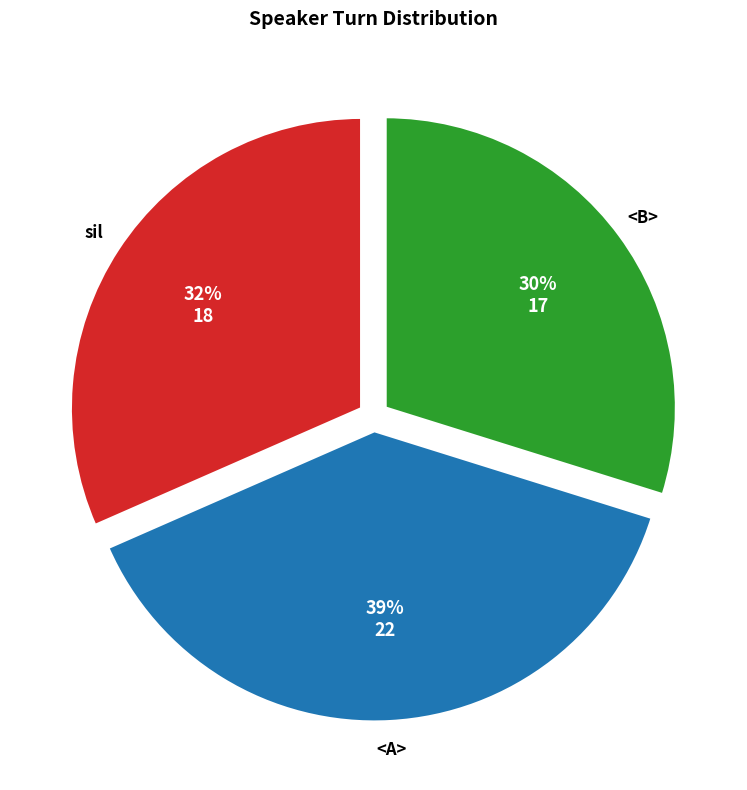

Rank the categories by value from lowest to highest.

<B>, sil, <A>